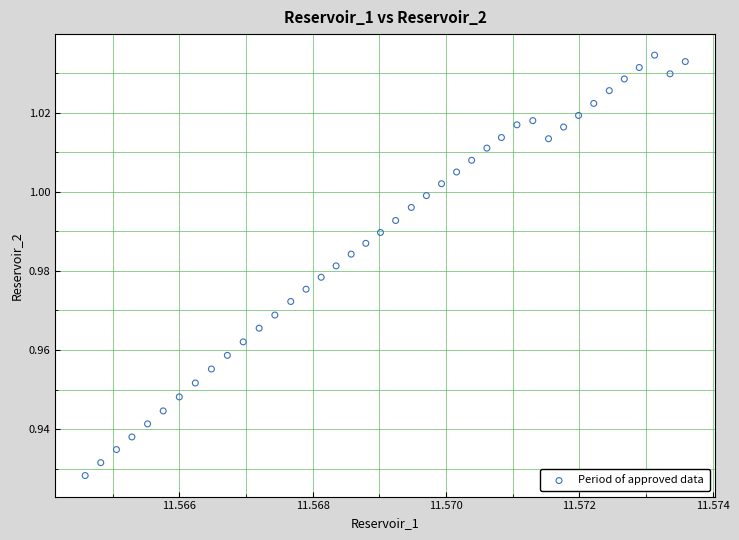

How many data points are displayed?

40